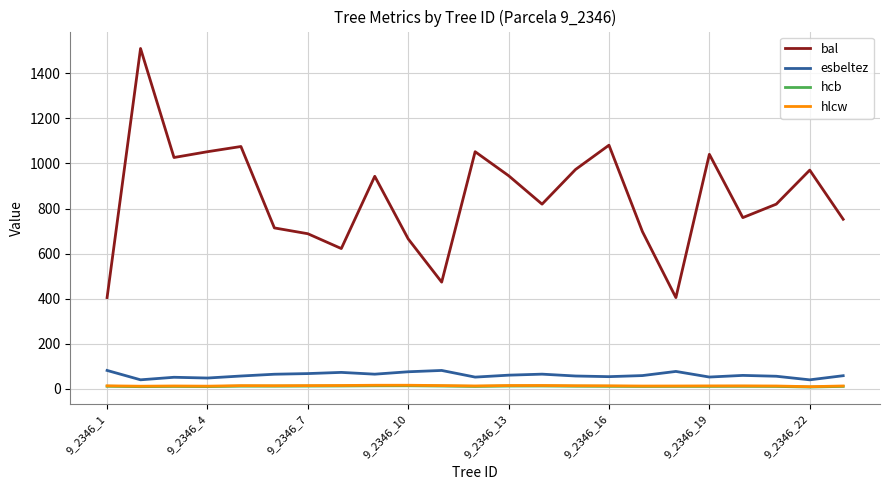

Which series has the largest total across all categories?

bal